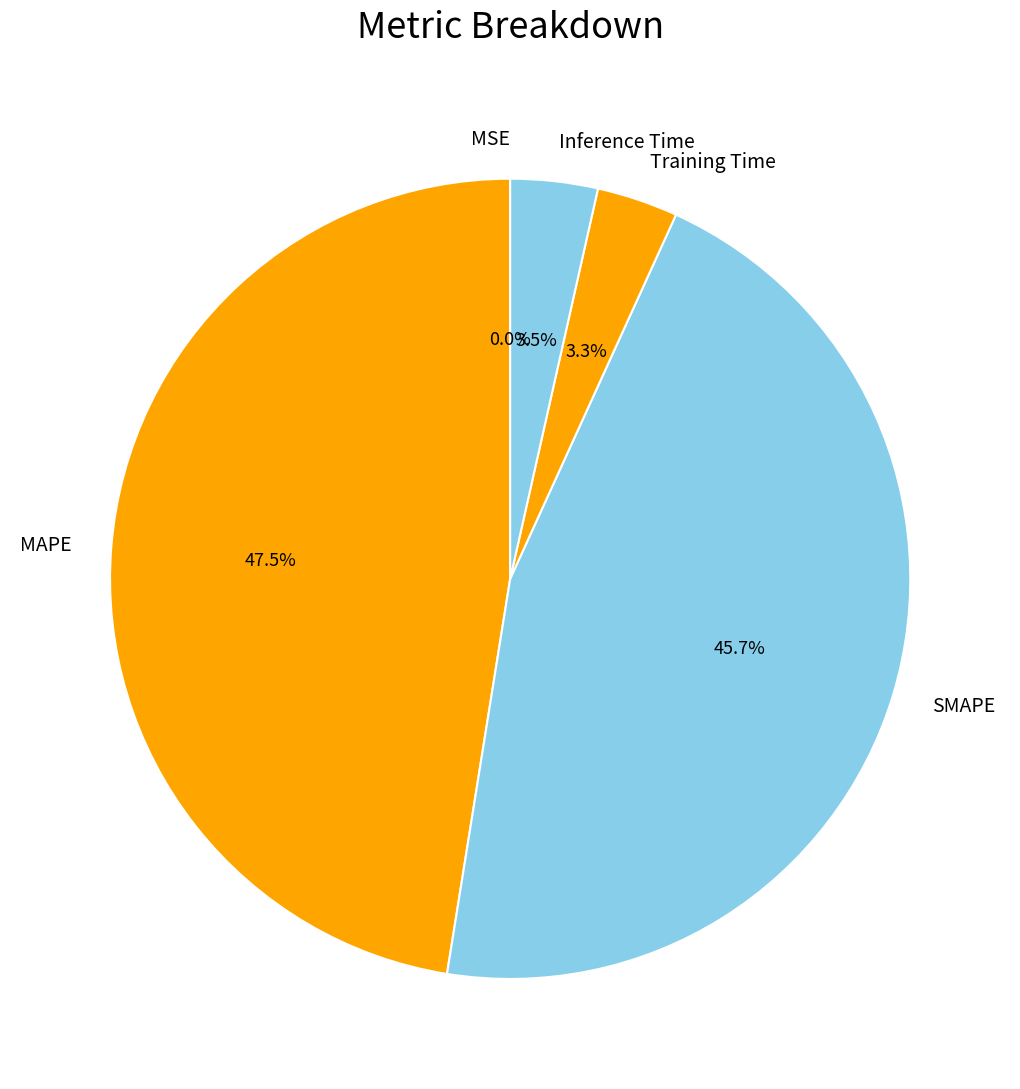

Between MAPE and Training Time, which is larger?

MAPE